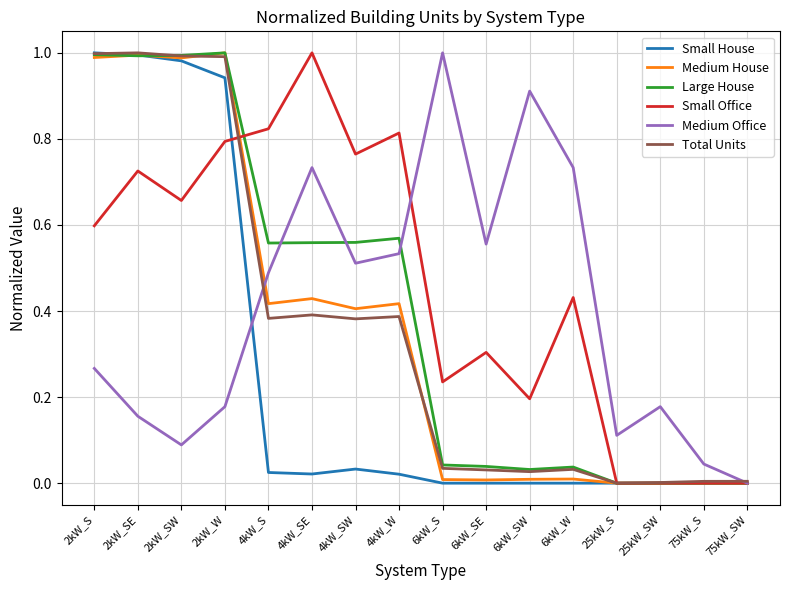

What is the total value across all series at 2kW_S?

4.8